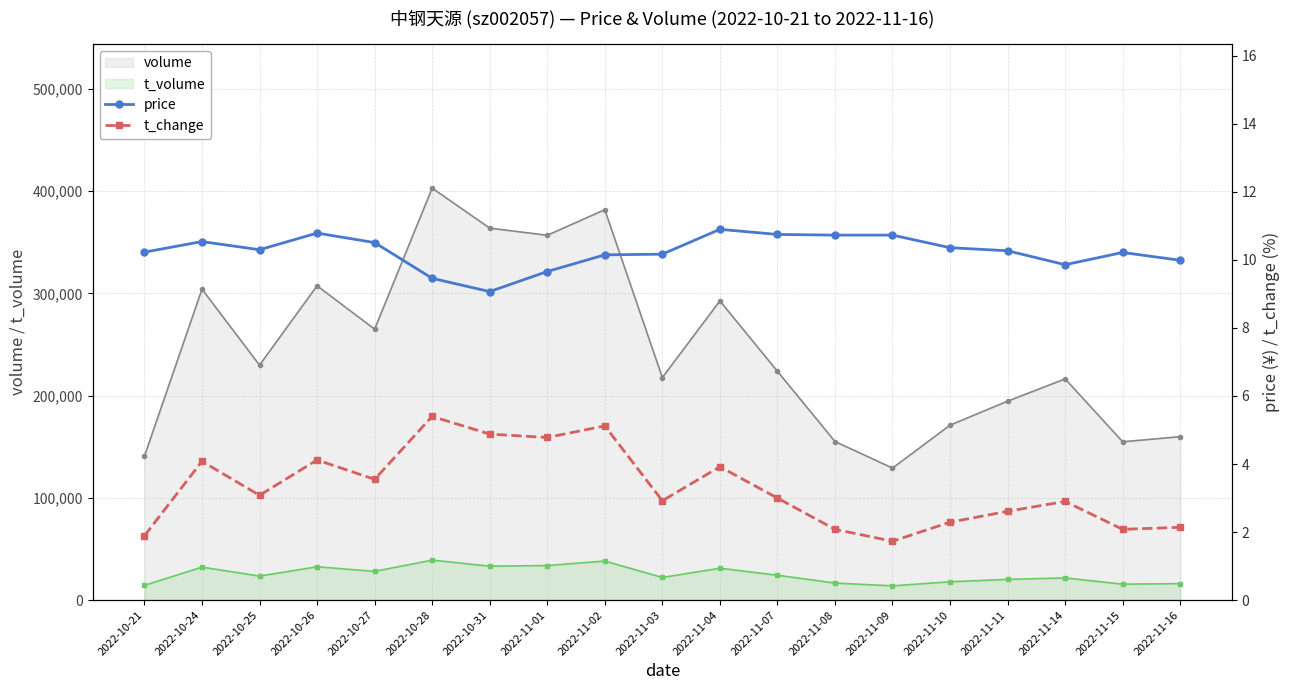

What is the average value of the price series?

10.2